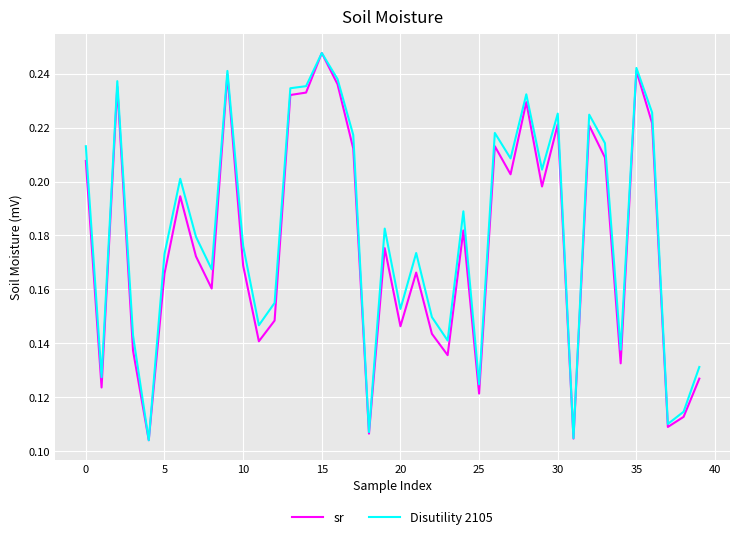

At how many categories does at least one series exceed 0?

40